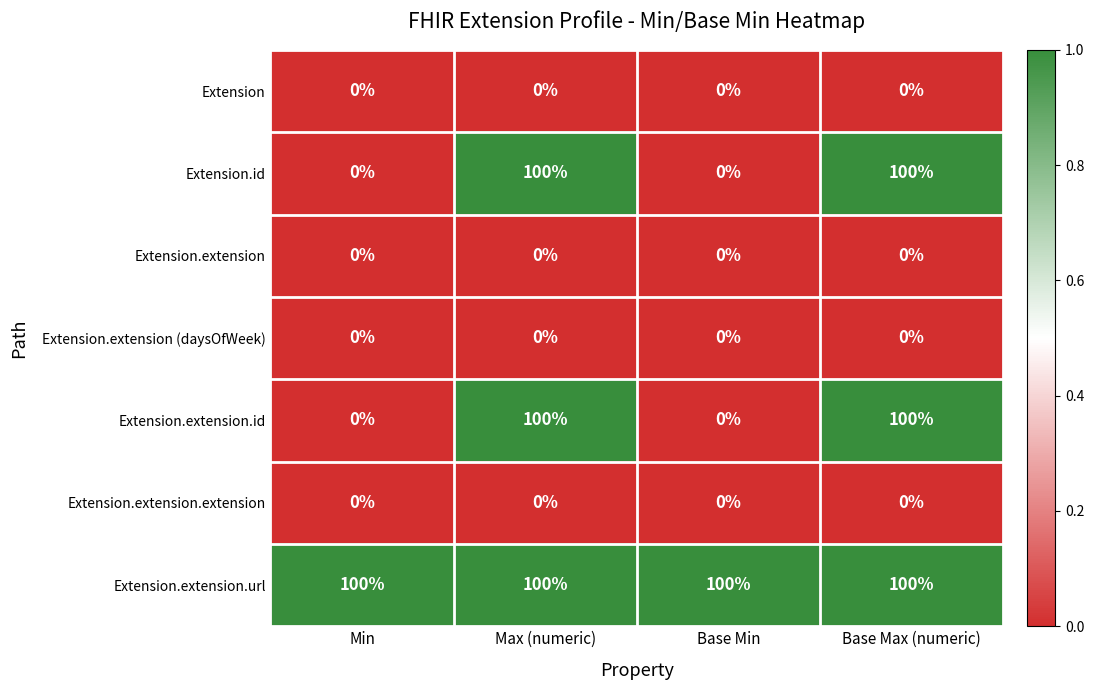

What is the difference between the maximum and minimum values in the Extension.extension.id series?

100